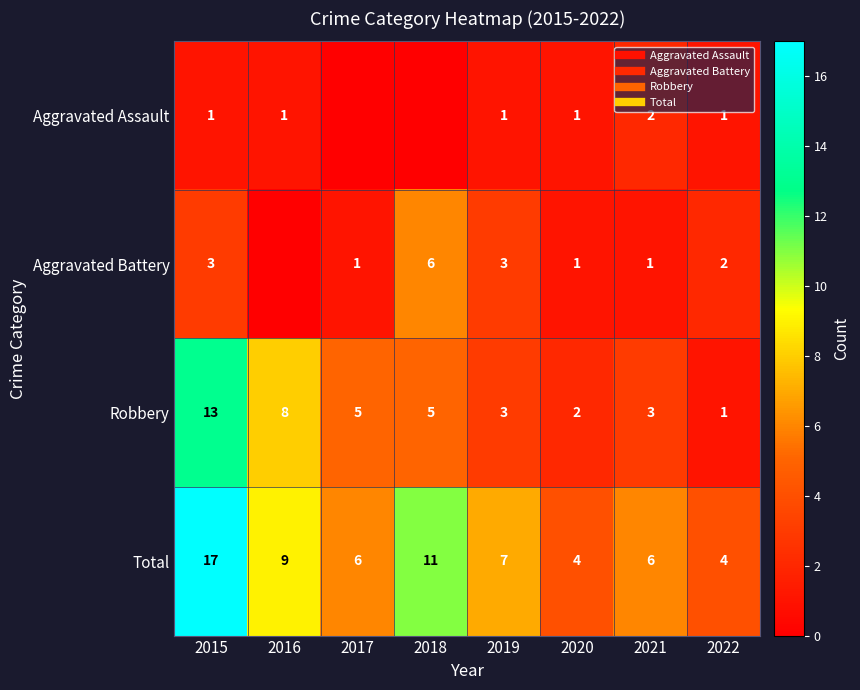

What is the difference between the Aggravated Assault values at 2015 and 2018?

1